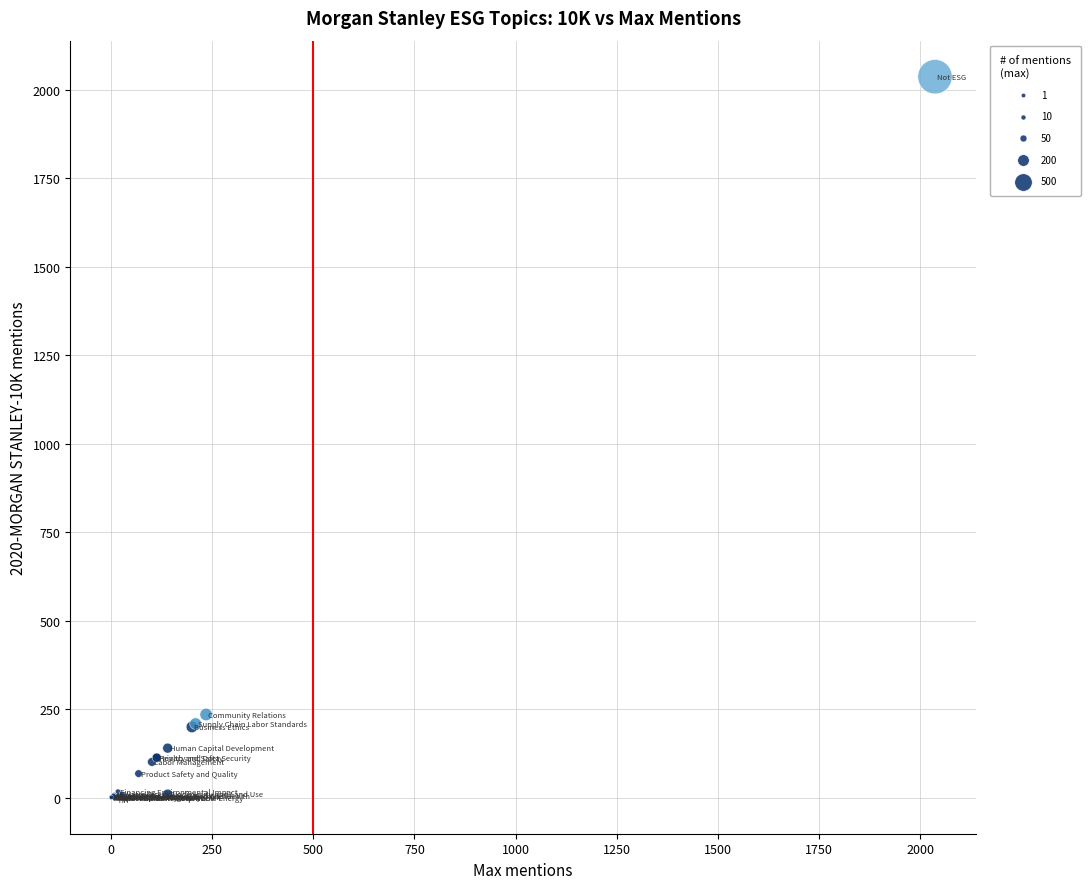

What Y value in the scatter plot is closest to 1018?

235